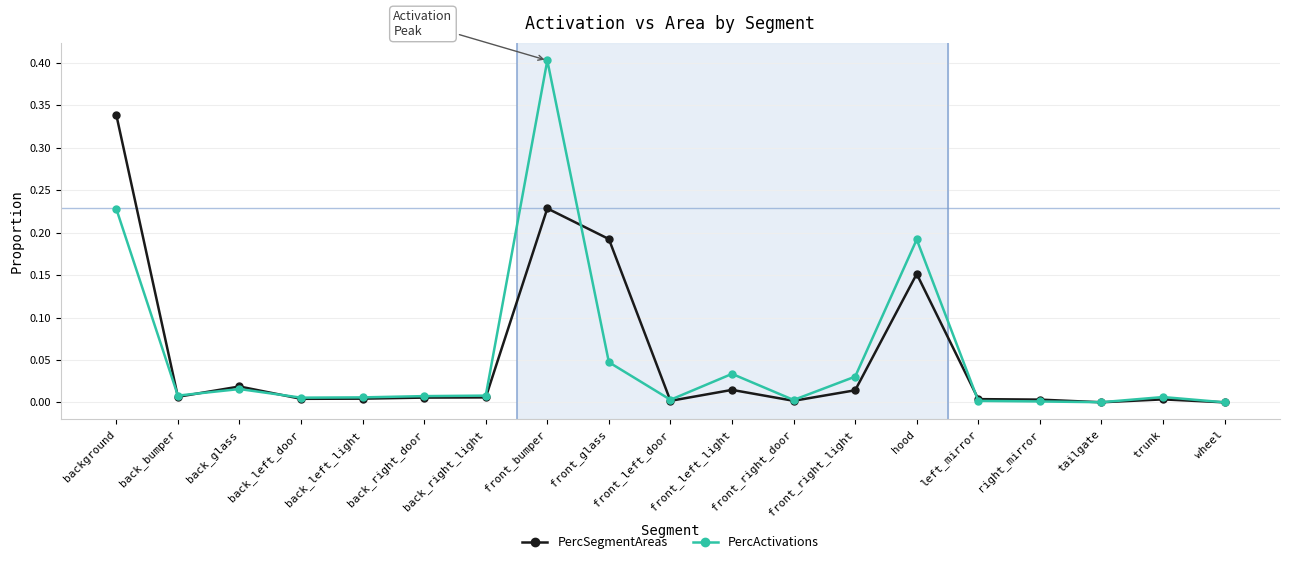

What is the label of the 13th point from the right?

back_right_light